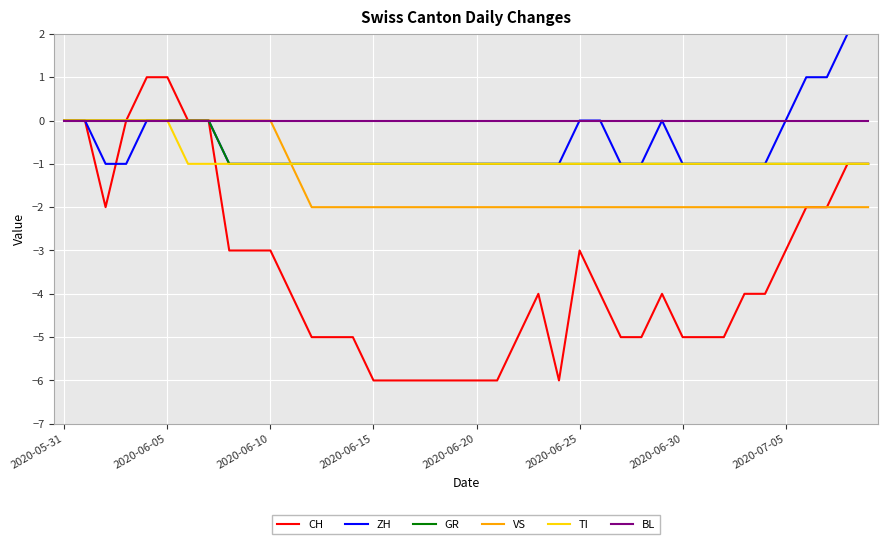

Which series has the widest spread of values?

CH